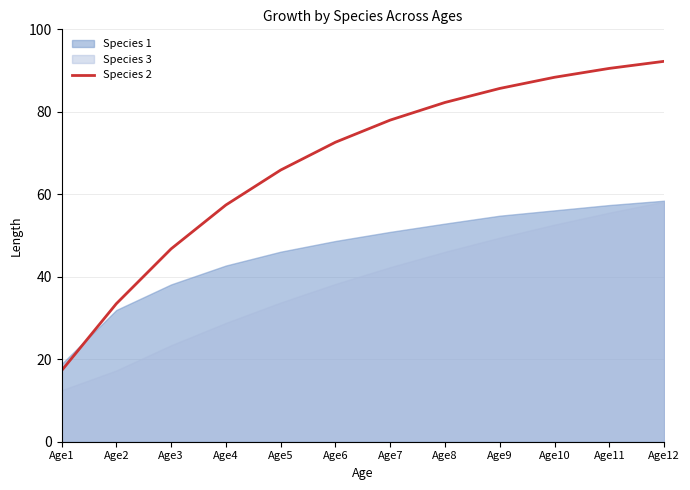

Count the number of categories in the chart.

12